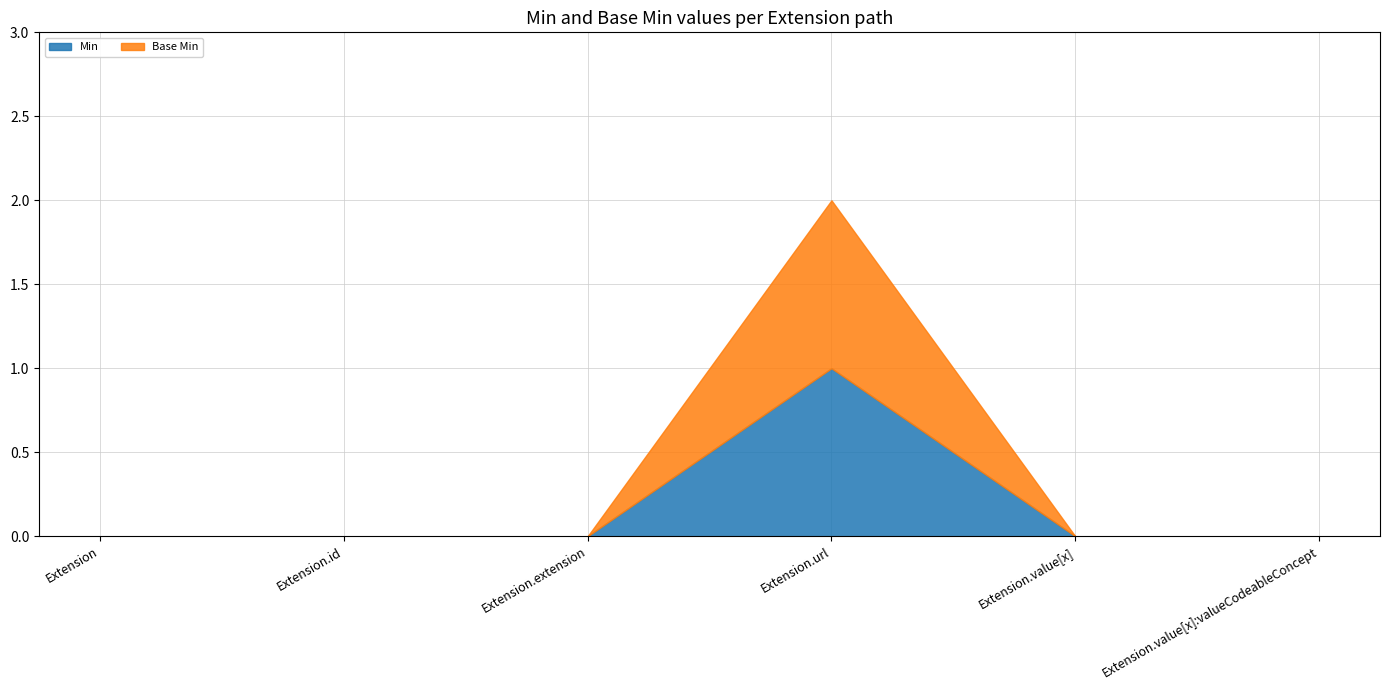

How many interior local peaks does the Min series have?

1